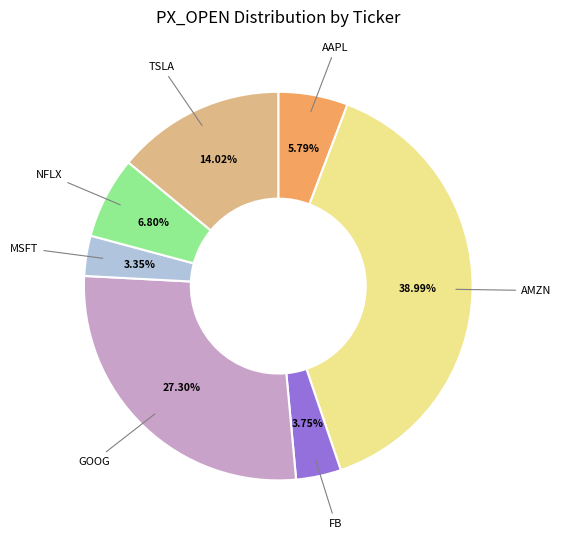

How many slices are in this pie chart?

7